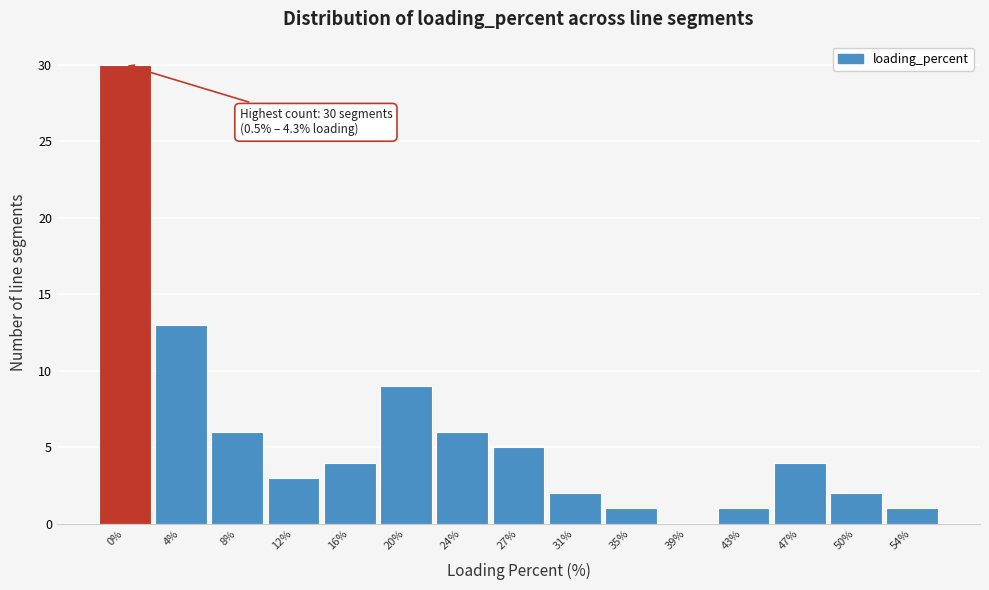

Reading left to right, extract all data points from this chart.

0%=30	4%=13	8%=6	12%=3	16%=4	20%=9	24%=6	27%=5	31%=2	35%=1	39%=0	43%=1	47%=4	50%=2	54%=1